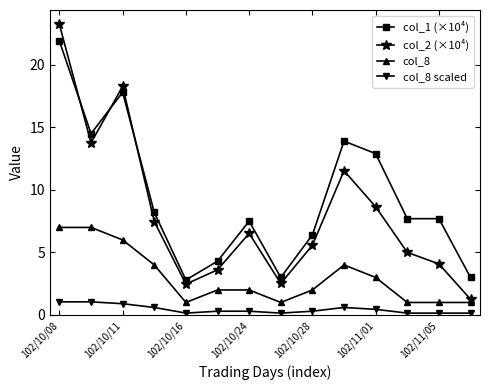

True or false: col_8 scaled and col_1 (×10⁴) cross at least once.

False